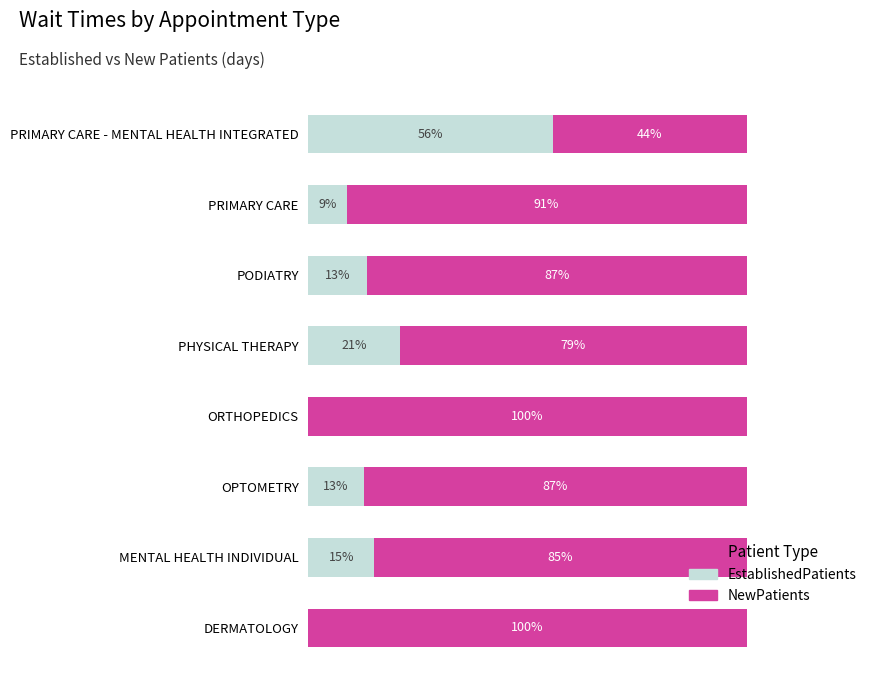

What are all the series names shown in the legend?

EstablishedPatients, NewPatients